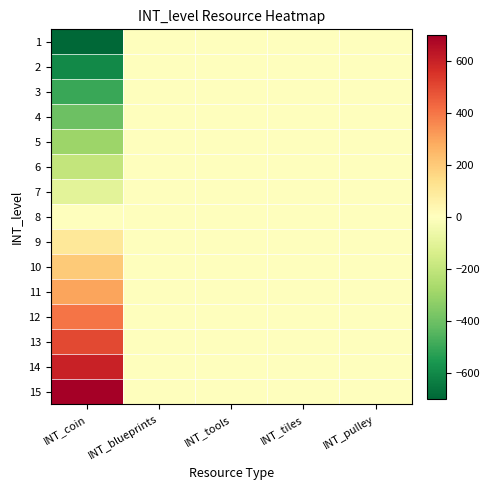

Reading left to right, list all the values displayed in this chart.

1: INT_coin=-700	INT_blueprints=0	INT_tools=0	INT_tiles=0	INT_pulley=0
2: INT_coin=-600	INT_blueprints=0	INT_tools=0	INT_tiles=0	INT_pulley=0
3: INT_coin=-500	INT_blueprints=0	INT_tools=0	INT_tiles=0	INT_pulley=0
4: INT_coin=-400	INT_blueprints=0	INT_tools=0	INT_tiles=0	INT_pulley=0
5: INT_coin=-300	INT_blueprints=0	INT_tools=0	INT_tiles=0	INT_pulley=0
6: INT_coin=-200	INT_blueprints=0	INT_tools=0	INT_tiles=0	INT_pulley=0
7: INT_coin=-100	INT_blueprints=0	INT_tools=0	INT_tiles=0	INT_pulley=0
8: INT_coin=0	INT_blueprints=0	INT_tools=0	INT_tiles=0	INT_pulley=0
9: INT_coin=100	INT_blueprints=0	INT_tools=0	INT_tiles=0	INT_pulley=0
10: INT_coin=200	INT_blueprints=0	INT_tools=0	INT_tiles=0	INT_pulley=0
11: INT_coin=300	INT_blueprints=0	INT_tools=0	INT_tiles=0	INT_pulley=0
12: INT_coin=400	INT_blueprints=0	INT_tools=0	INT_tiles=0	INT_pulley=0
13: INT_coin=500	INT_blueprints=0	INT_tools=0	INT_tiles=0	INT_pulley=0
14: INT_coin=600	INT_blueprints=0	INT_tools=0	INT_tiles=0	INT_pulley=0
15: INT_coin=700	INT_blueprints=0	INT_tools=0	INT_tiles=0	INT_pulley=0